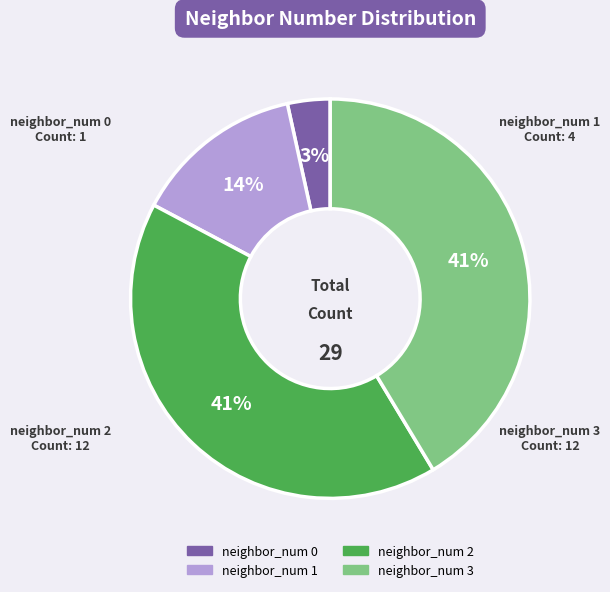

Does any single category account for the majority?

No